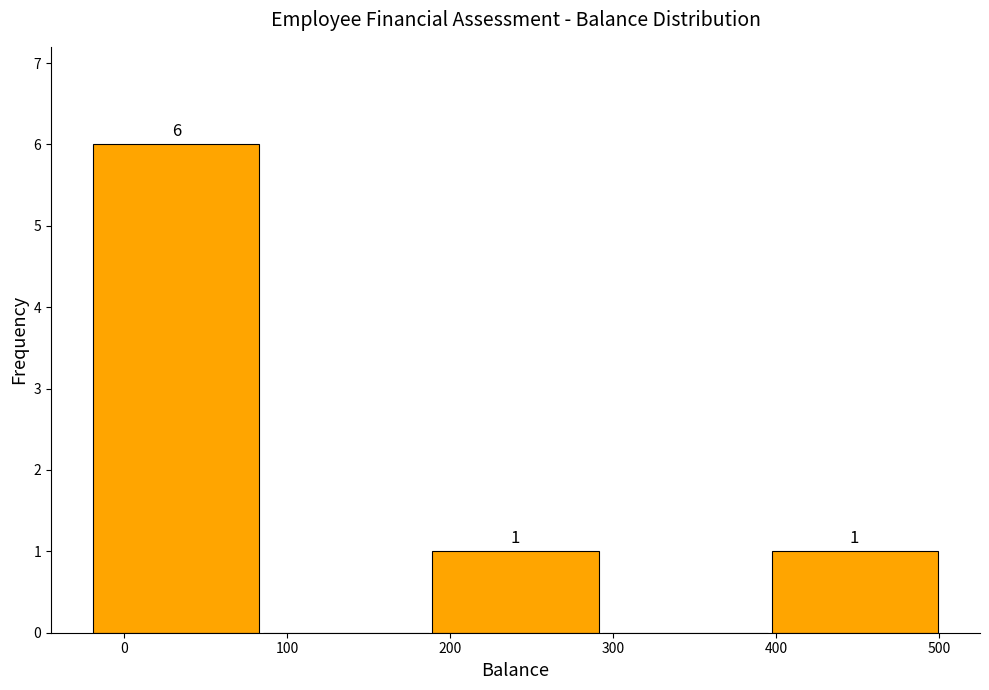

Over which range of the x-axis is the bar tallest?

-20 to 84